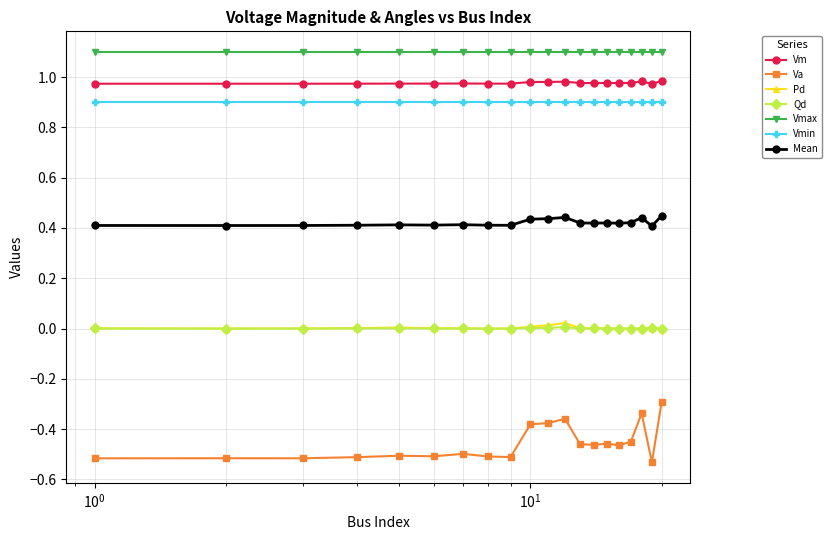

Which series has the largest range (max minus min)?

Va